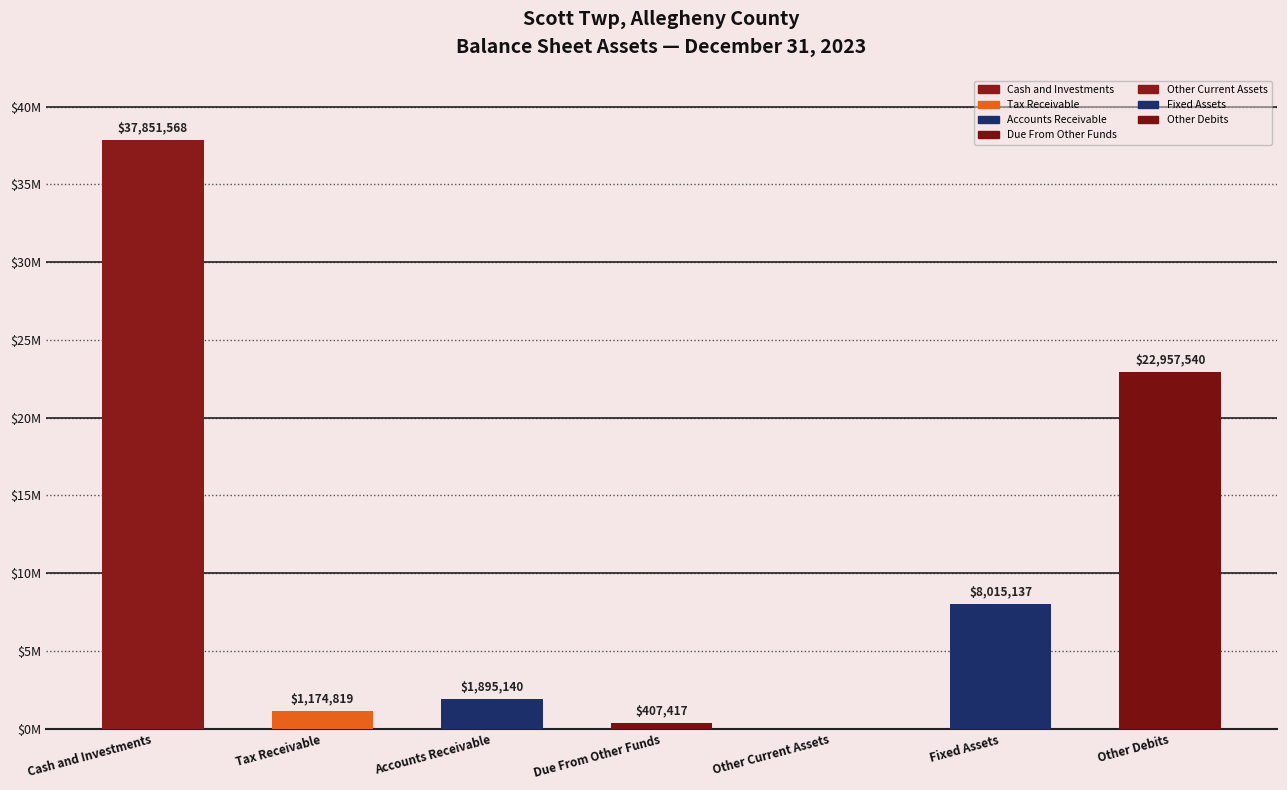

What is the maximum value shown in the chart?

37851568